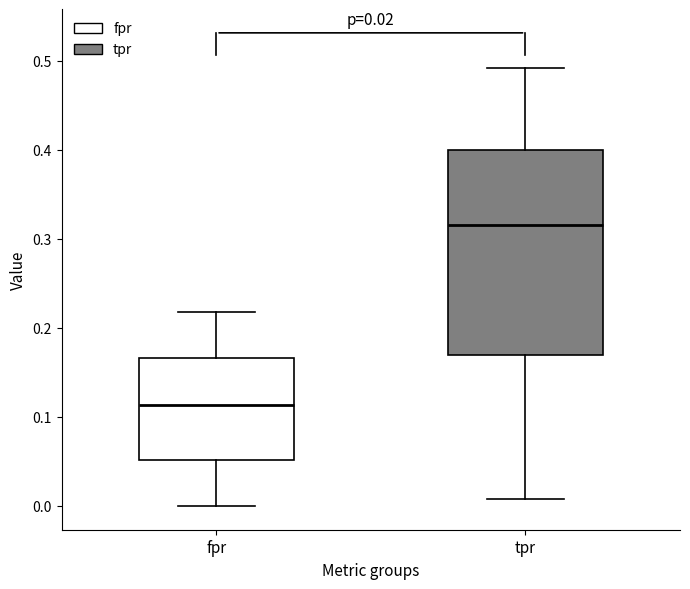

Which box has the lowest median line?

fpr